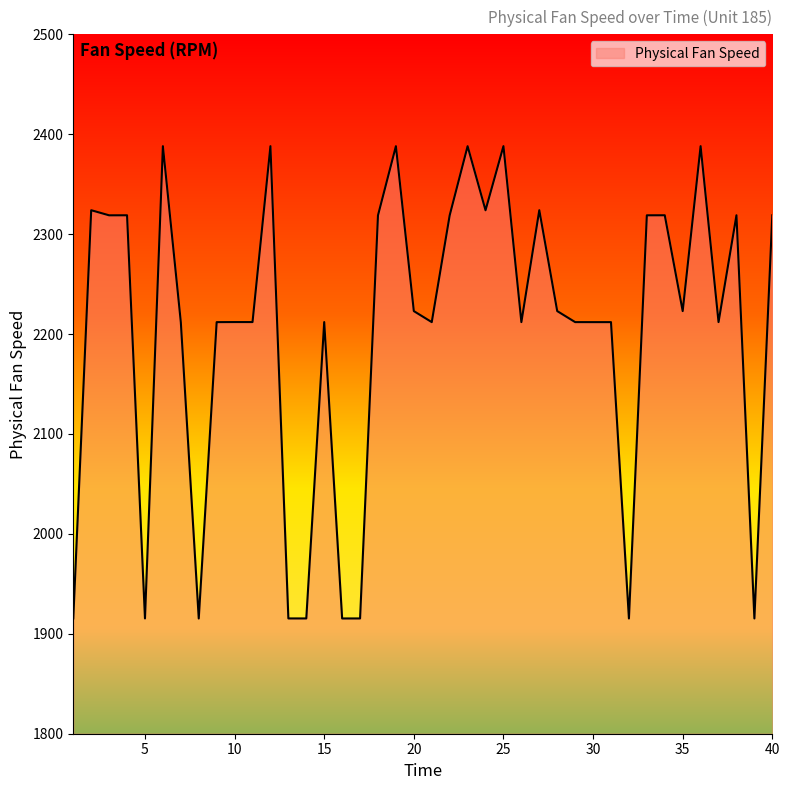

What is the sum of all values?

88090.1